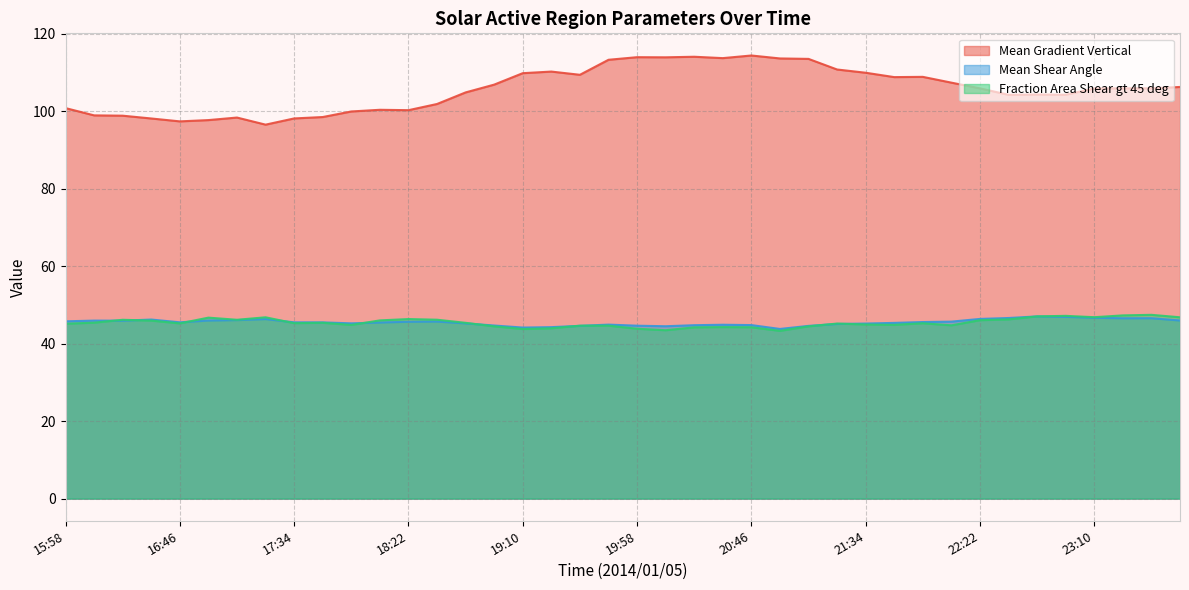

How many categories are shown in the chart?

40